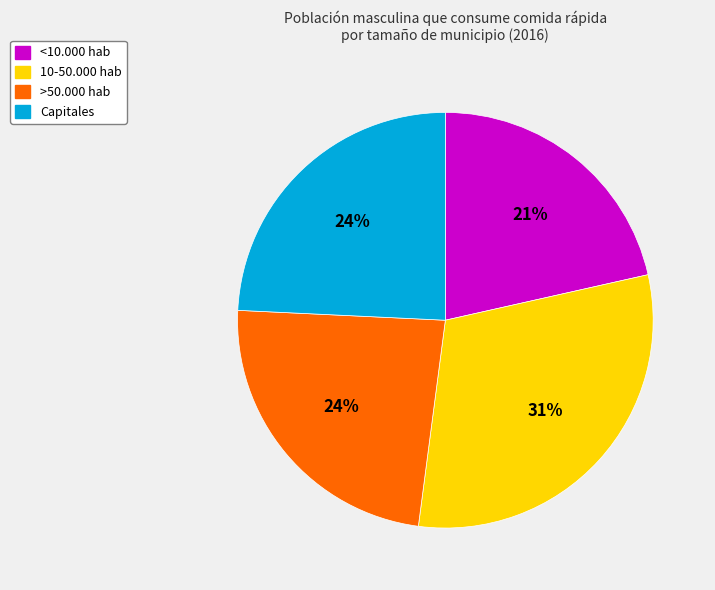

True or false: 10-50.000 hab accounts for 39% of the total.

False